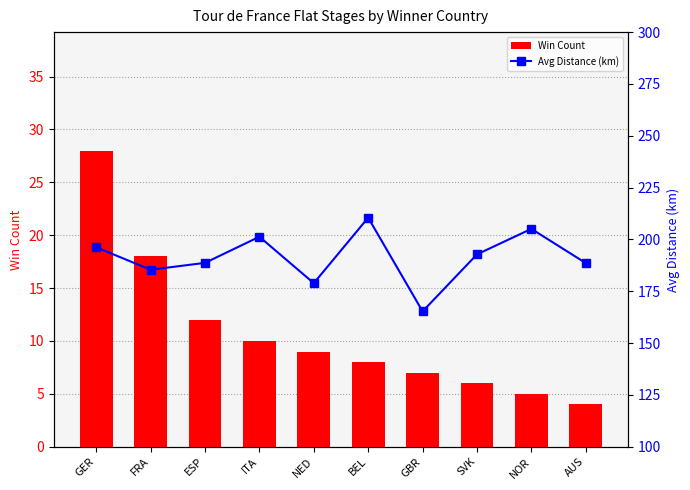

Rank the series by their average value, from highest to lowest.

Avg Distance (km), Win Count